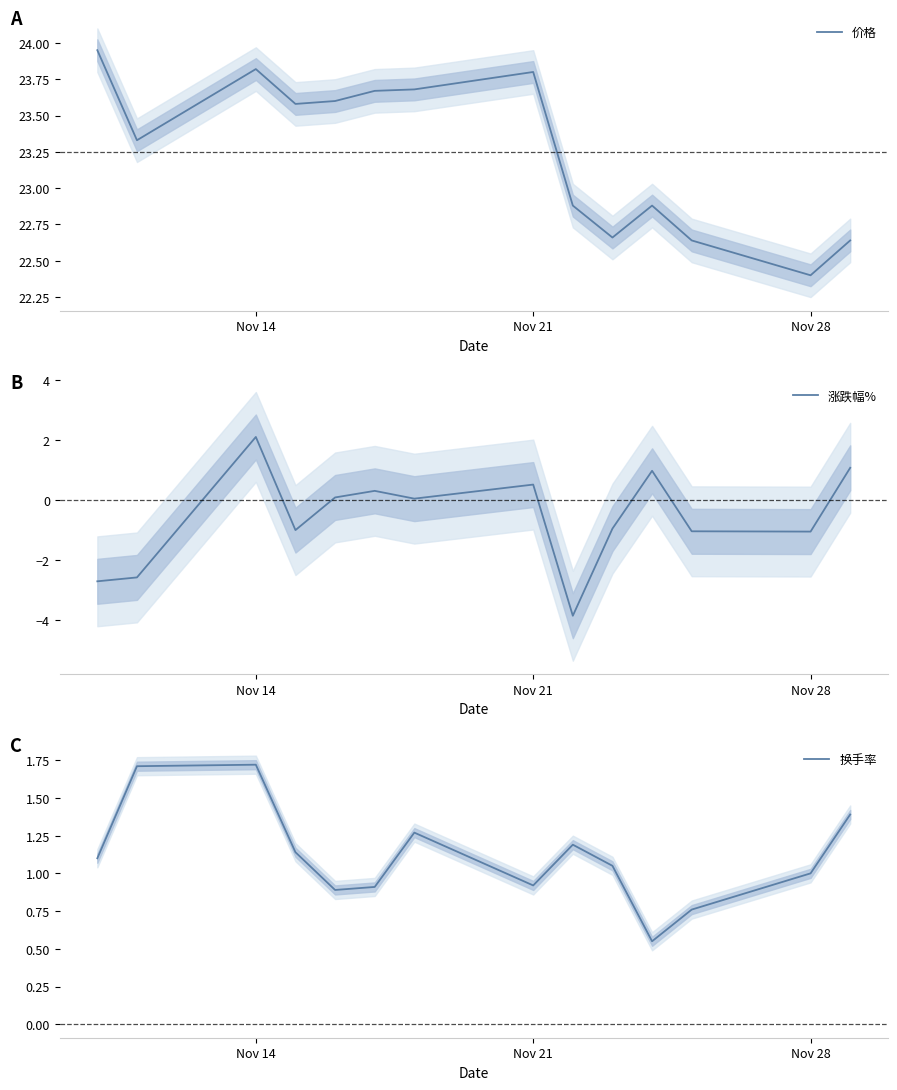

The 换手率 series shows 1.5 at Nov 28. True or false?

False